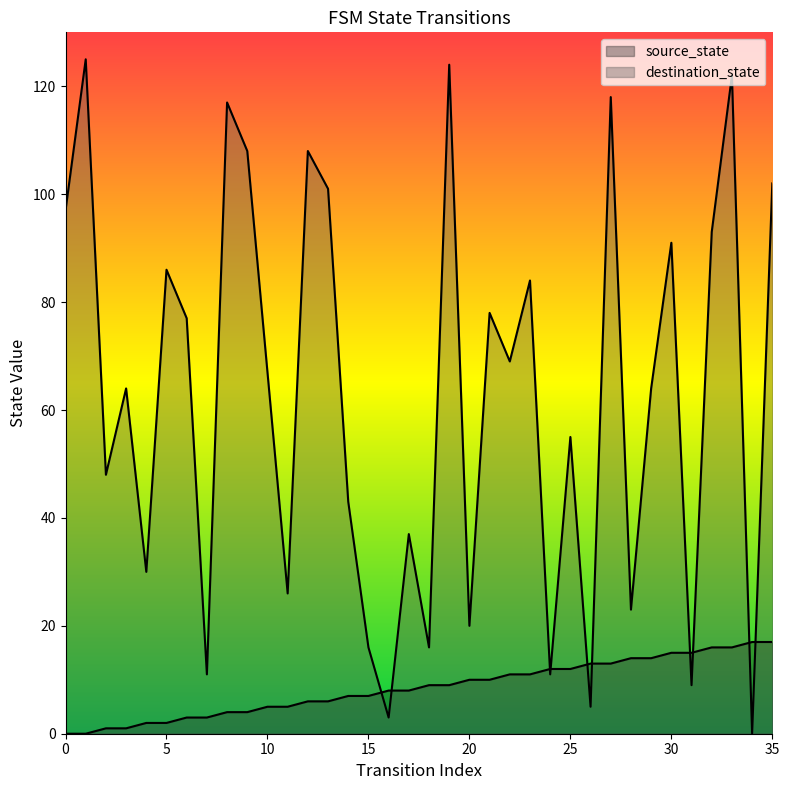

How many lines are shown in the chart?

2